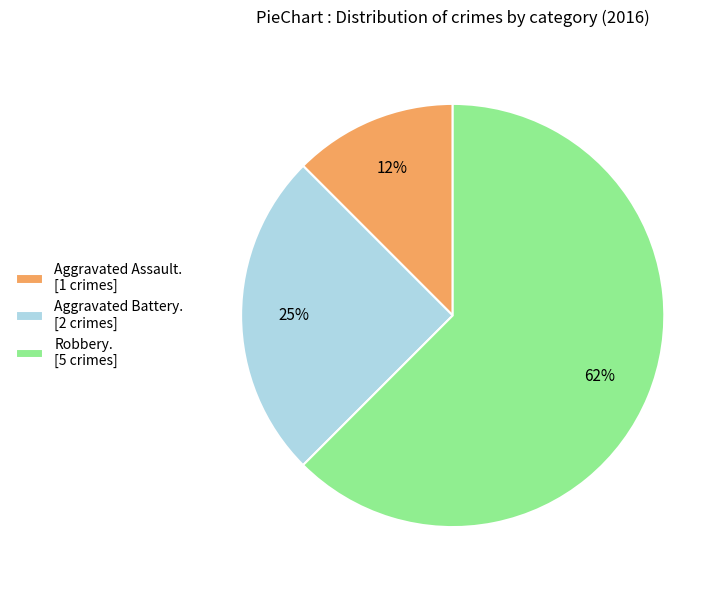

The Aggravated Battery. [2 crimes] slice represents 31% of the pie. True or false?

False